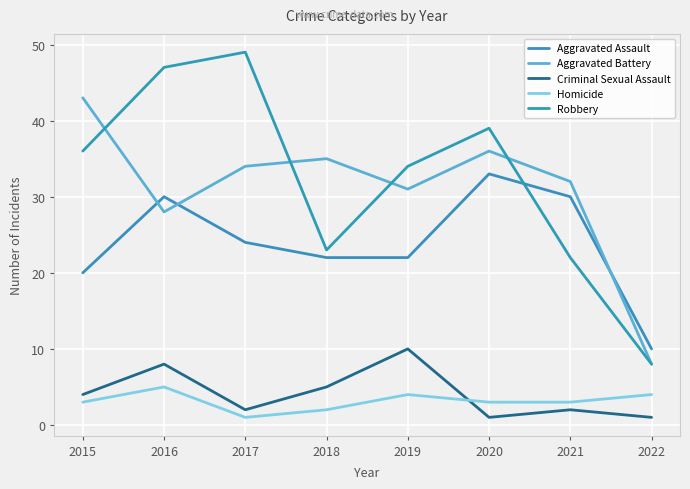

How many interior local valleys does the Robbery series have?

1